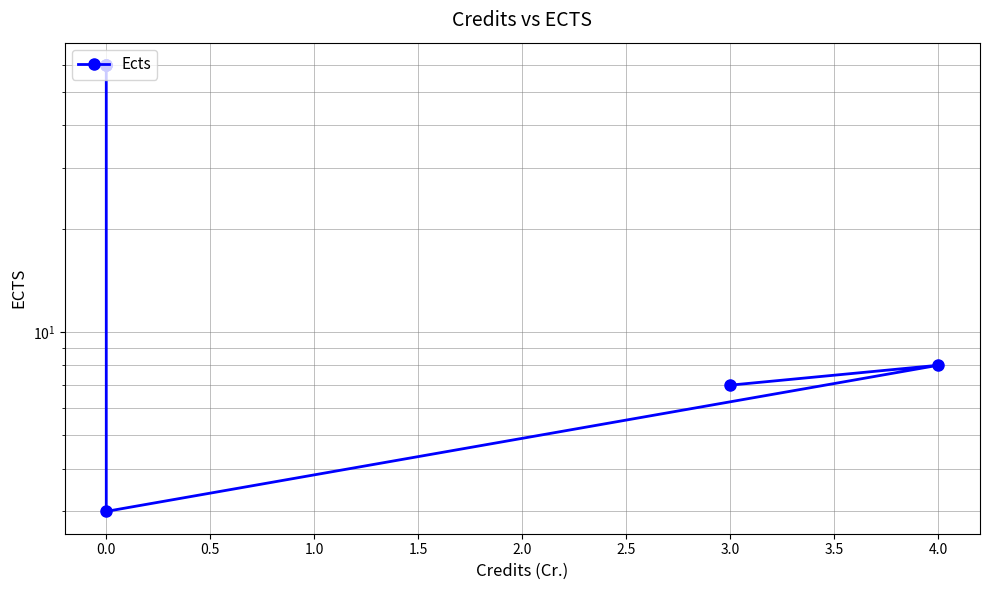

What is the minimum value shown in the chart?

3